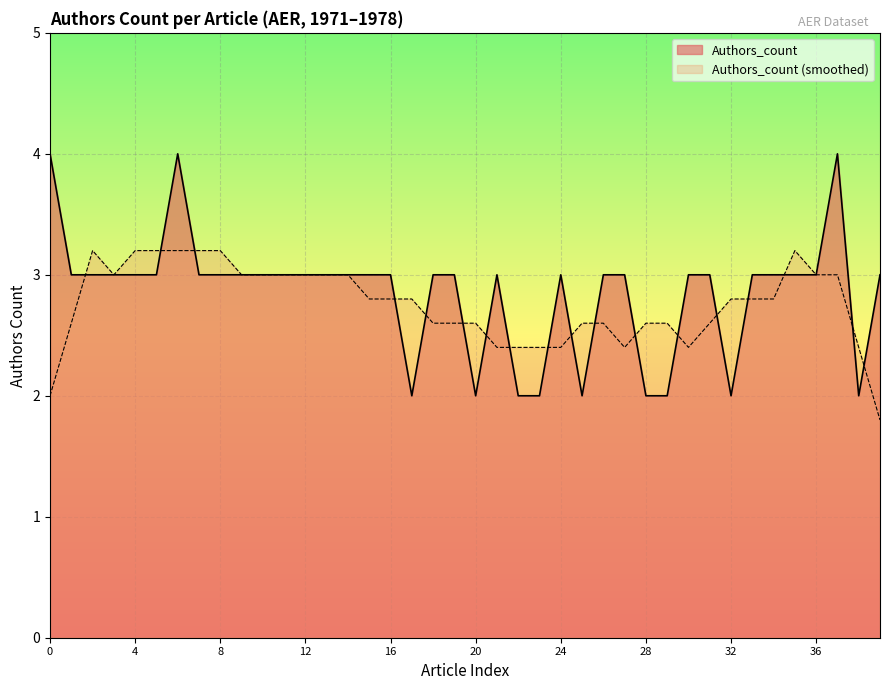

Reading left to right, what are all the values shown in this chart?

0=4	1=3	2=3	3=3	4=3	5=3	6=4	7=3	8=3	9=3	10=3	11=3	12=3	13=3	14=3	15=3	16=3	17=2	18=3	19=3	20=2	21=3	22=2	23=2	24=3	25=2	26=3	27=3	28=2	29=2	30=3	31=3	32=2	33=3	34=3	35=3	36=3	37=4	38=2	39=3